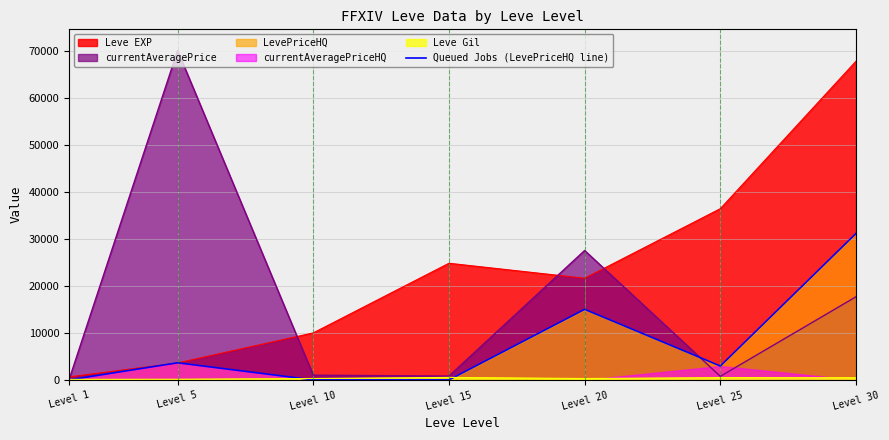

What is the difference between the maximum and minimum values?

31119